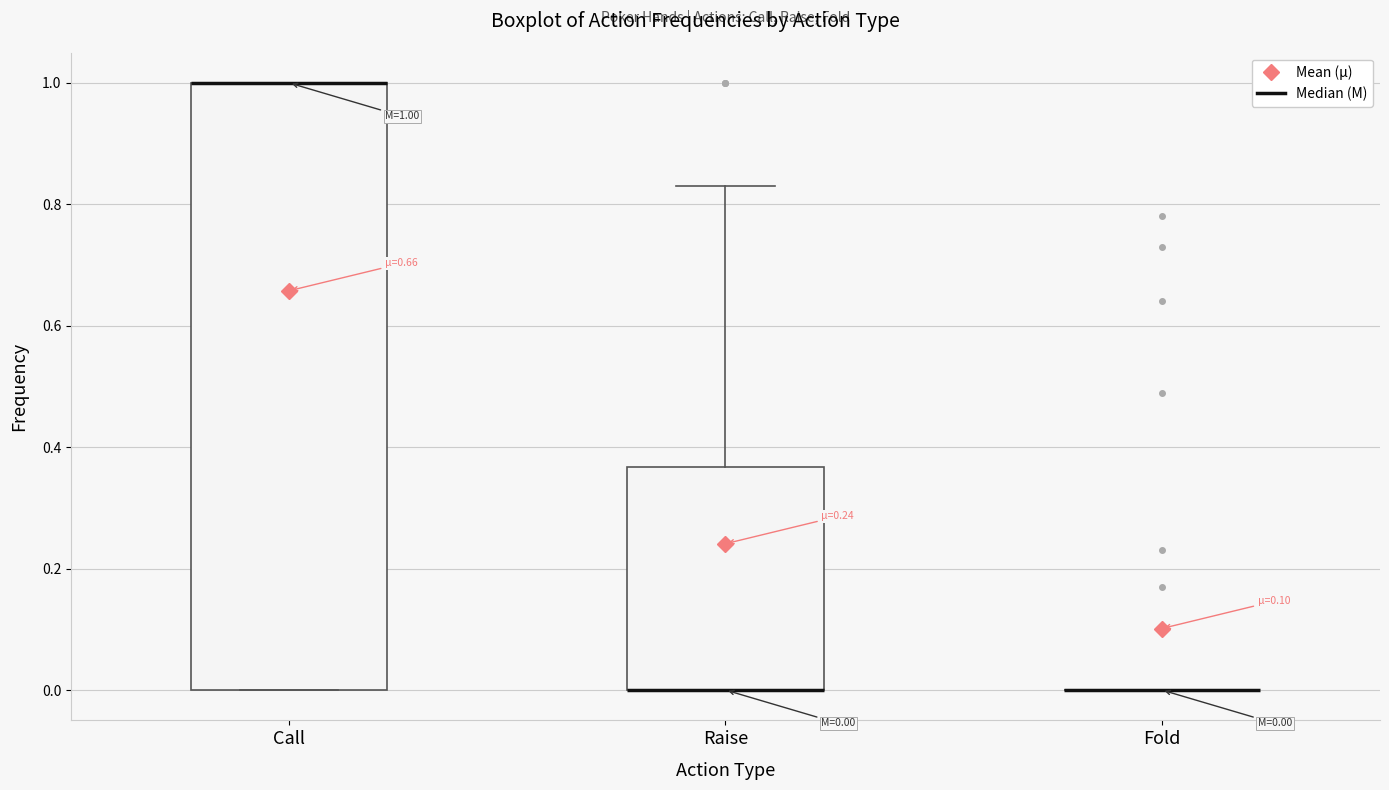

Comparing the boxes themselves (not the whiskers), which one is the tallest?

Call